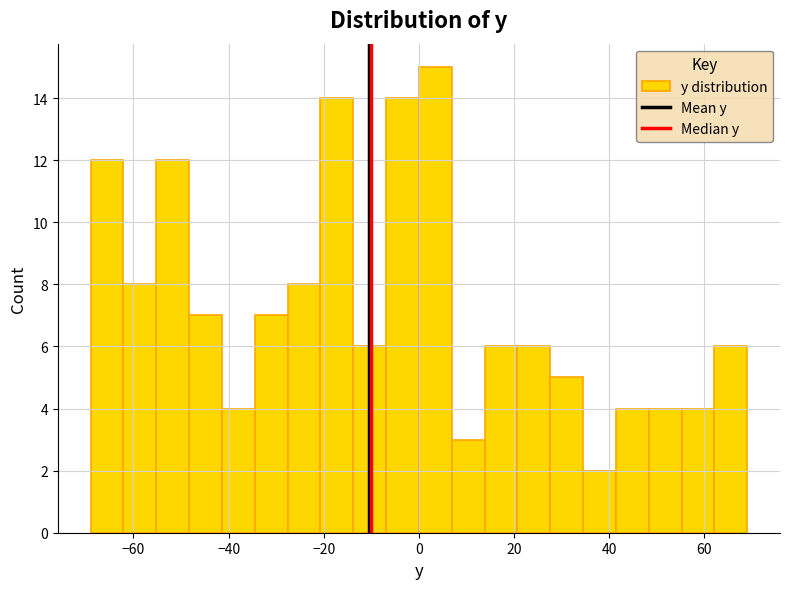

Around what value on the x-axis is the tallest bar? Give the approximate position of its centre, as read against the axis.

4